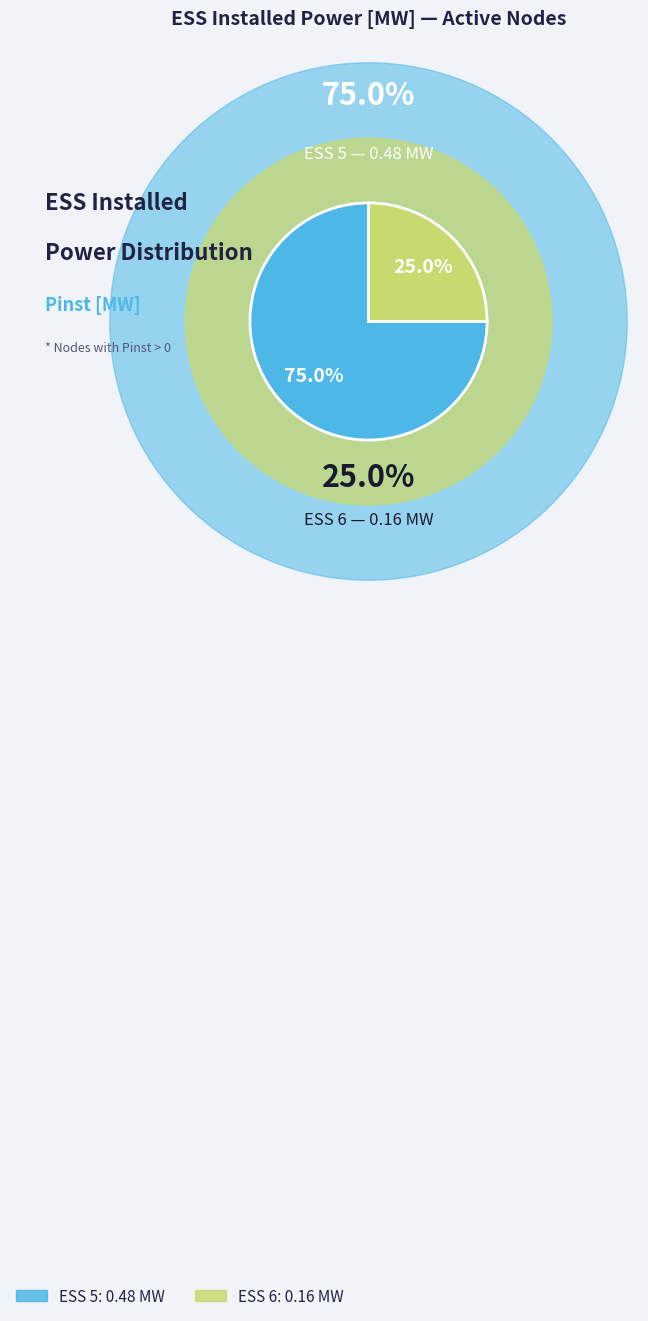

To the nearest percent, what is the difference between the ESS 6 and ESS 5 slice percentages?

50%